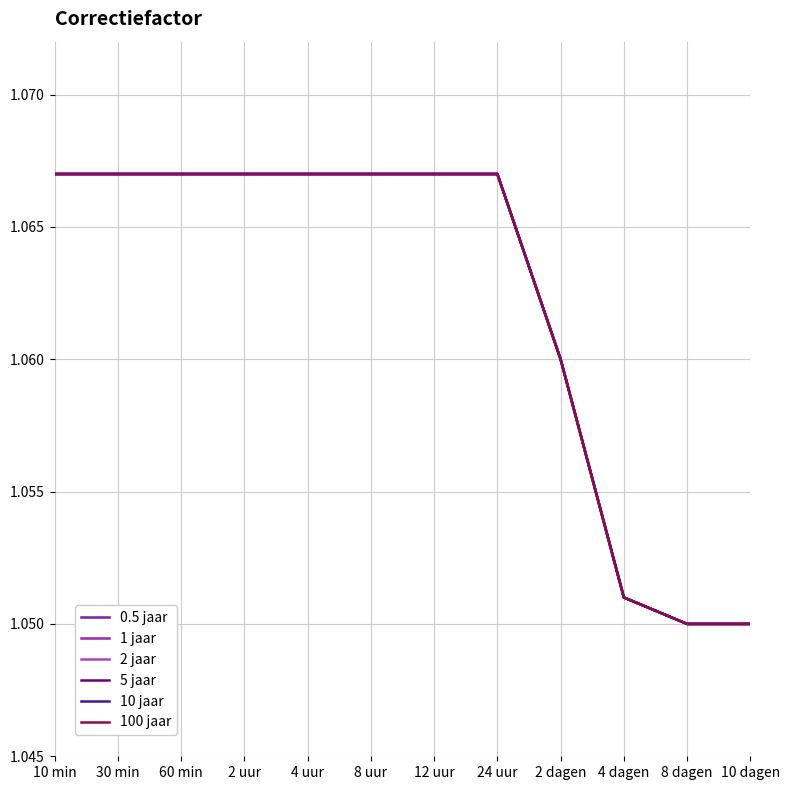

What is the value of the 2 jaar point at the 2nd from the left?

1.1